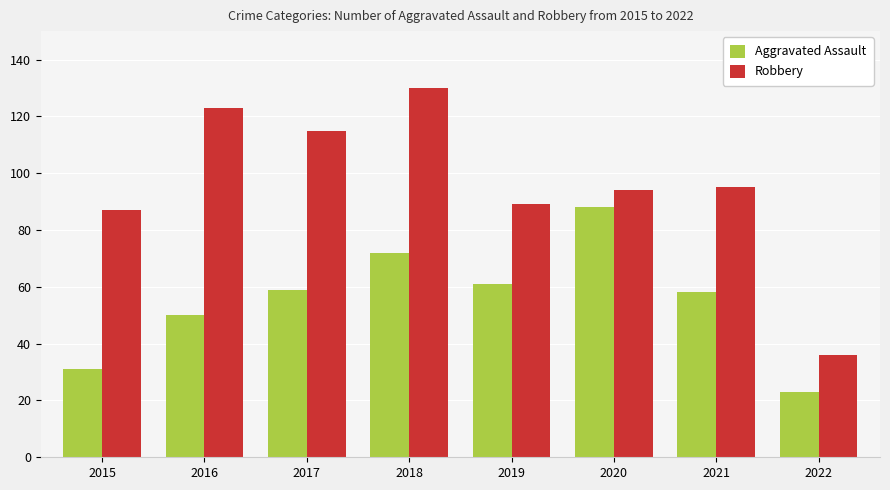

Is it true that Aggravated Assault equals 59 at 2017?

True